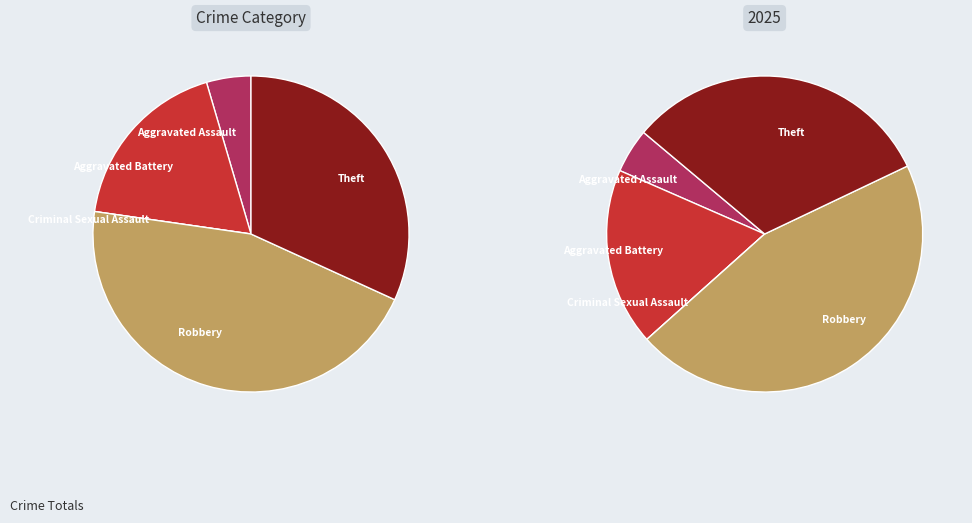

How many segments does this pie chart have?

5